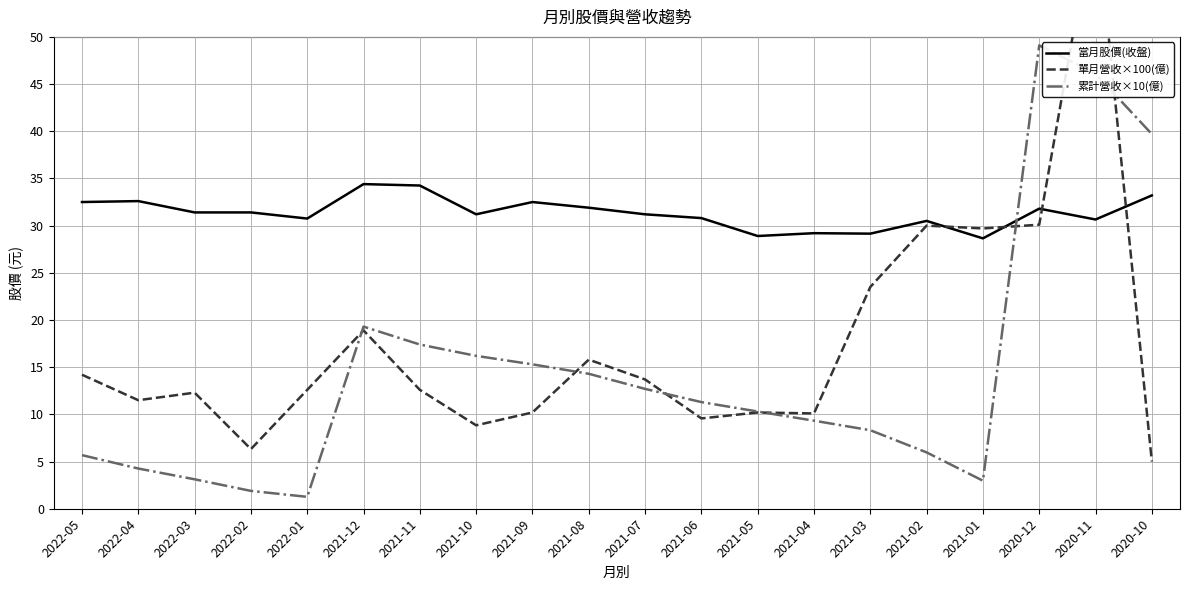

Where does the 累計營收×10(億) series first go above 11?

2021-12